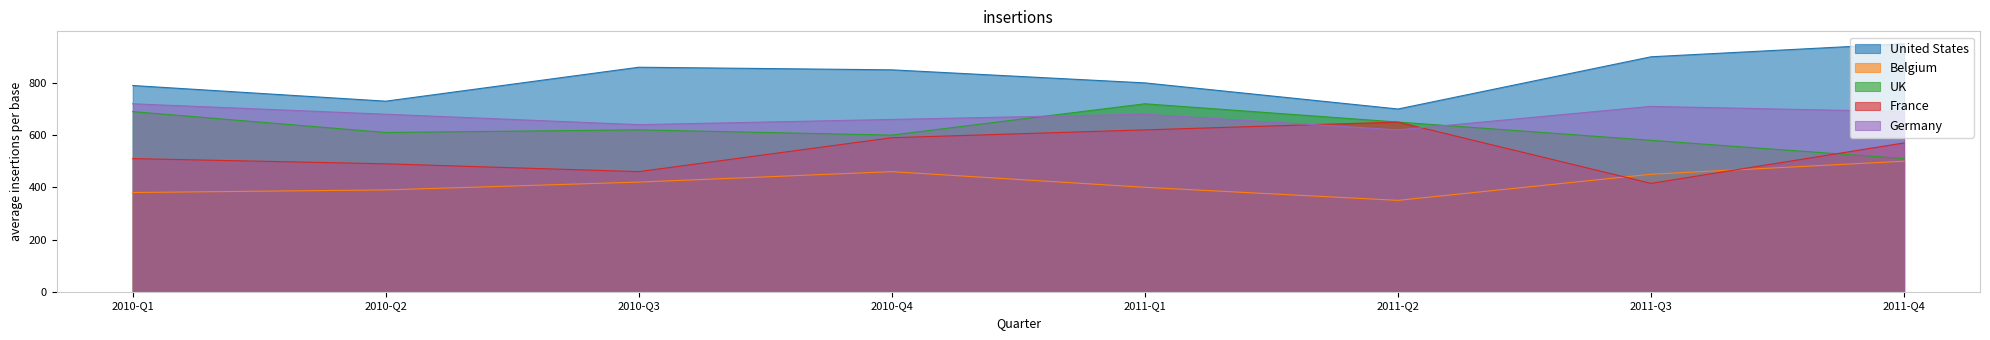

The UK series shows 600 at 2010-Q4. True or false?

True